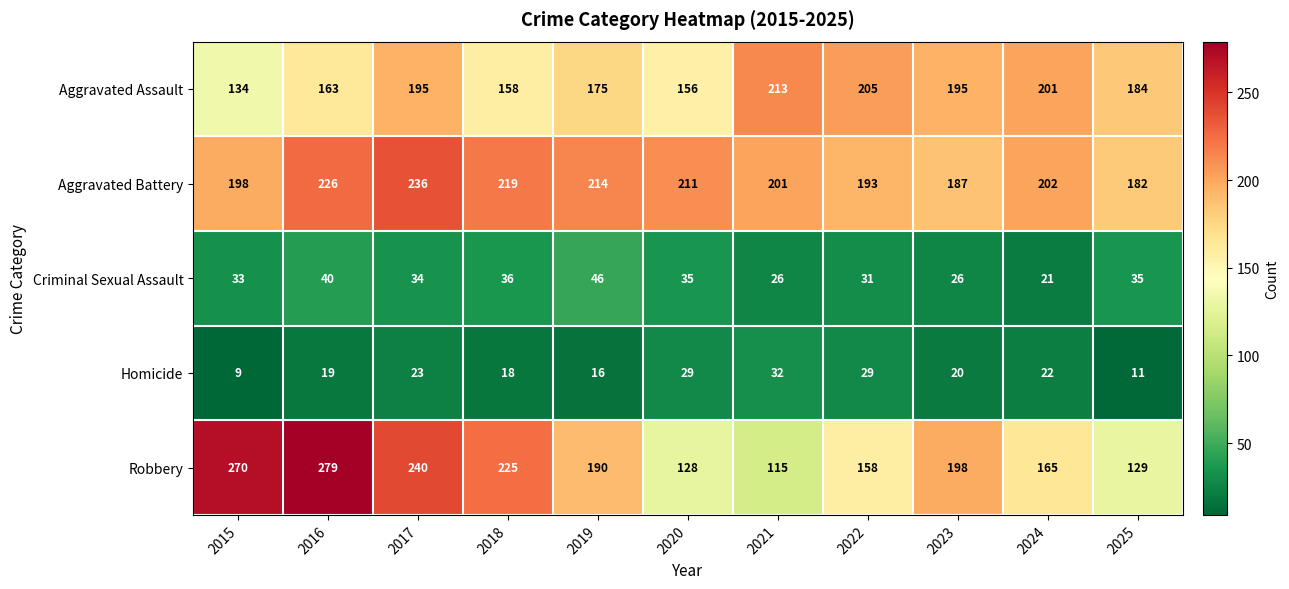

What is the smallest value displayed?

9